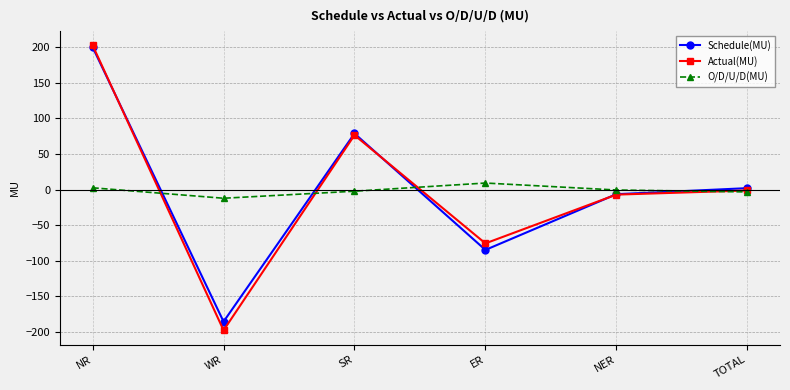

What is the label of the 2nd point from the left?

WR